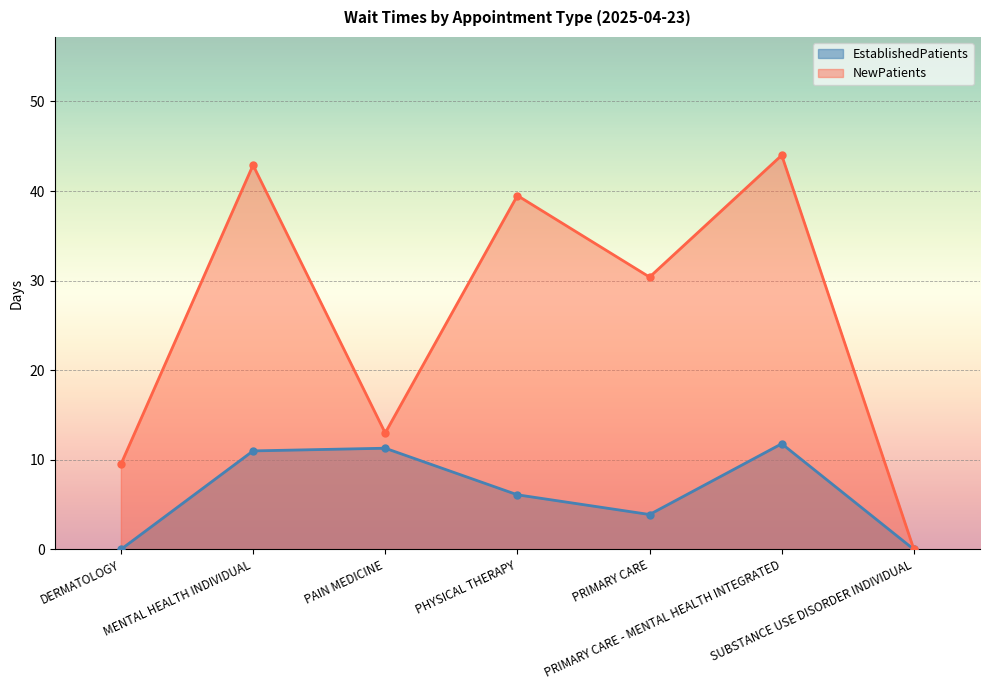

True or false: NewPatients and EstablishedPatients intersect in this chart.

False